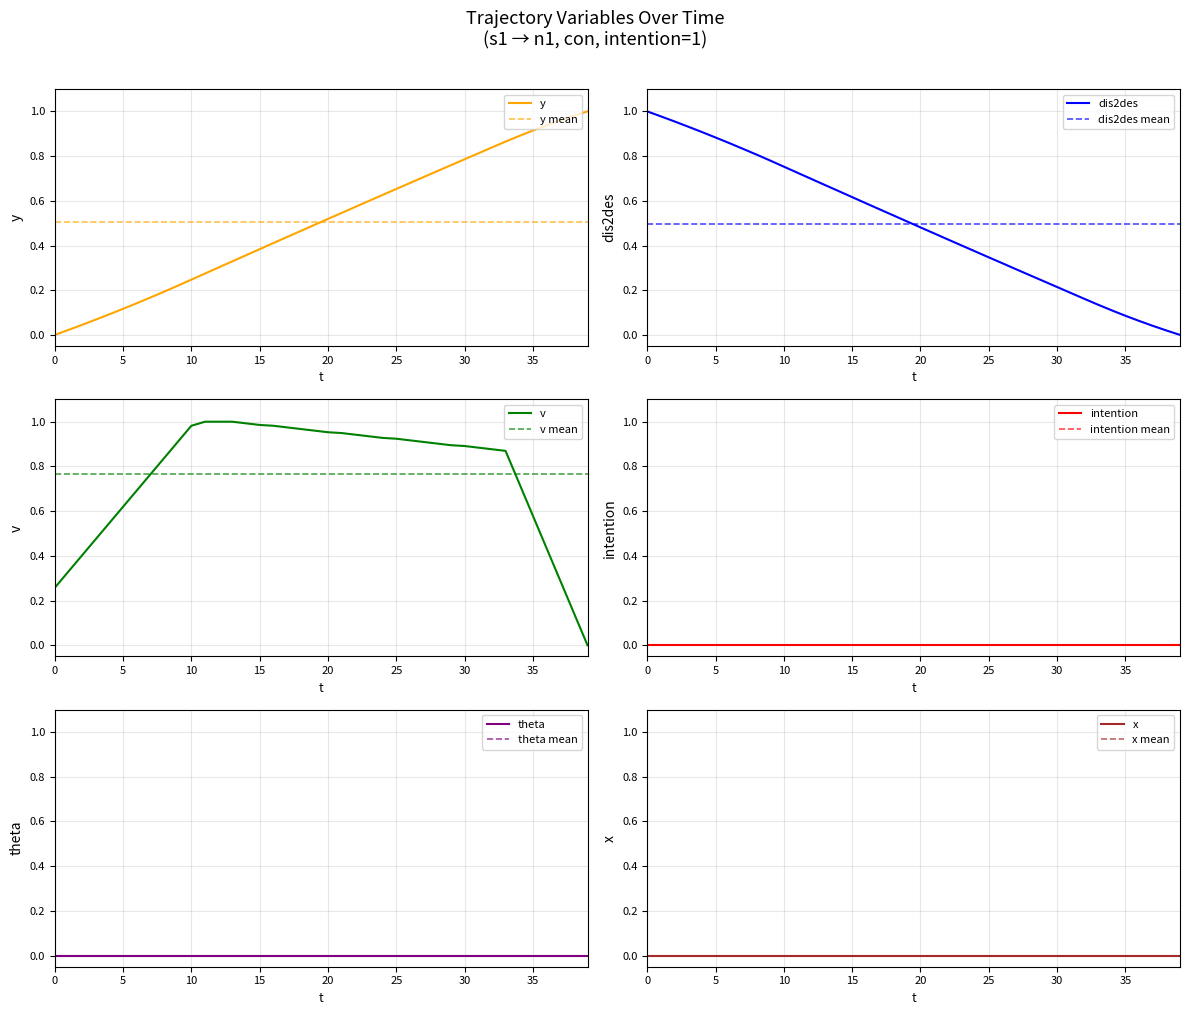

What is the difference between the maximum and minimum values in the dis2des series?

1.0